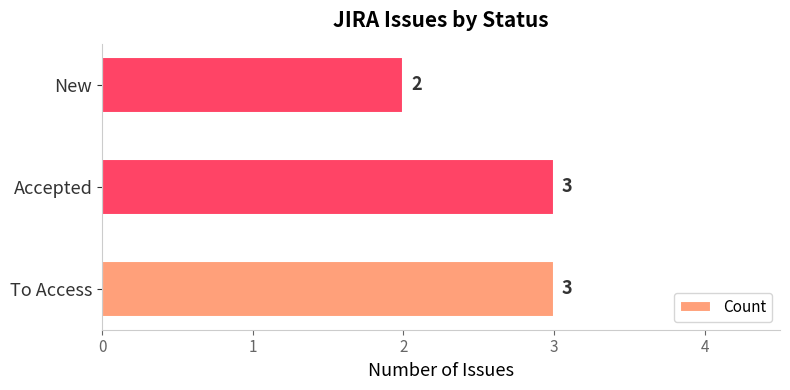

What is the maximum value shown in the chart?

3